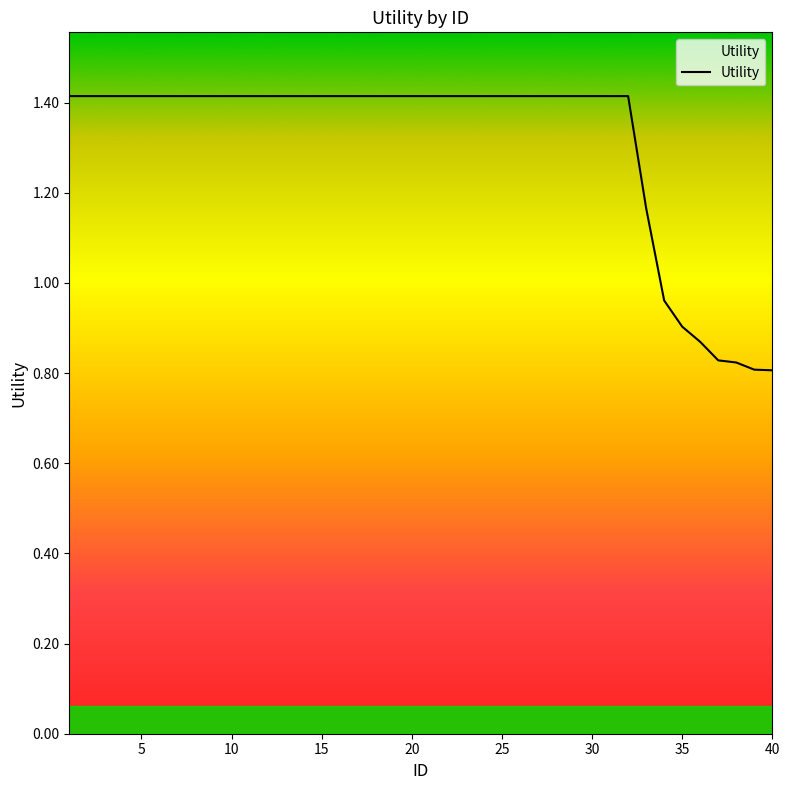

How many lines are shown in the chart?

1